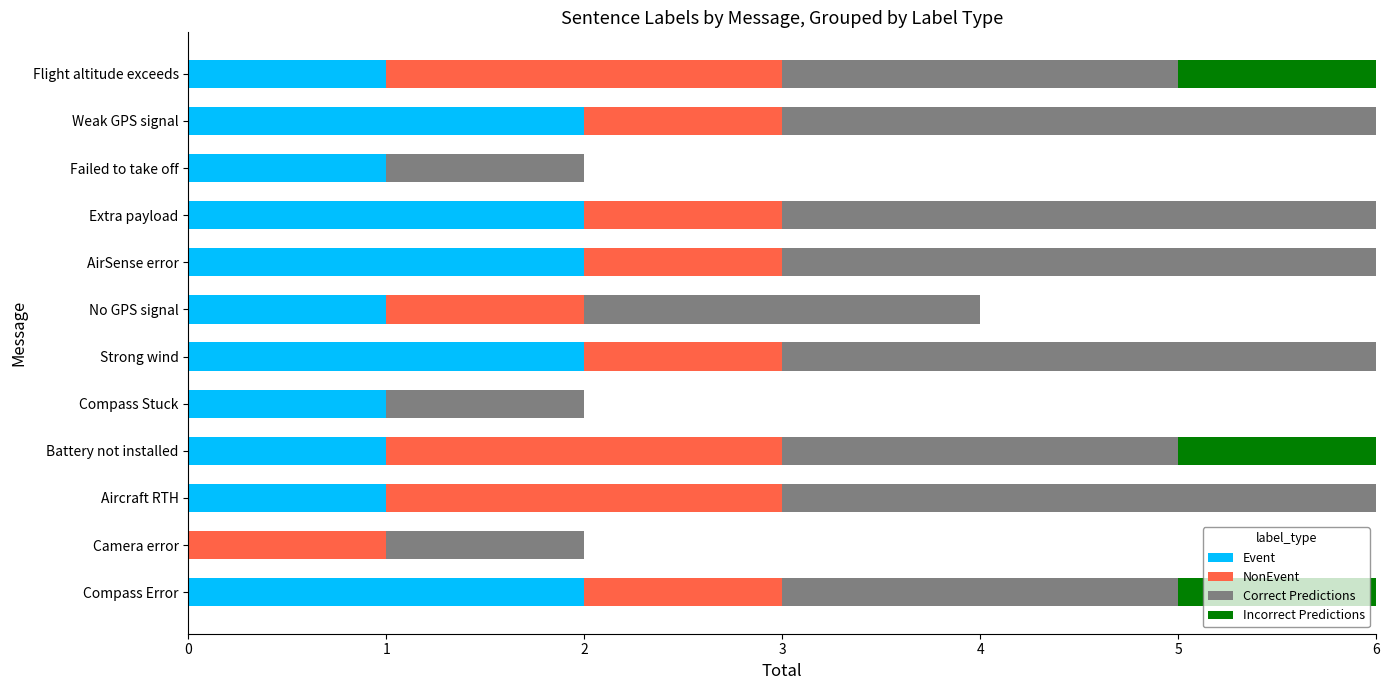

How many categories are shown in the chart?

12